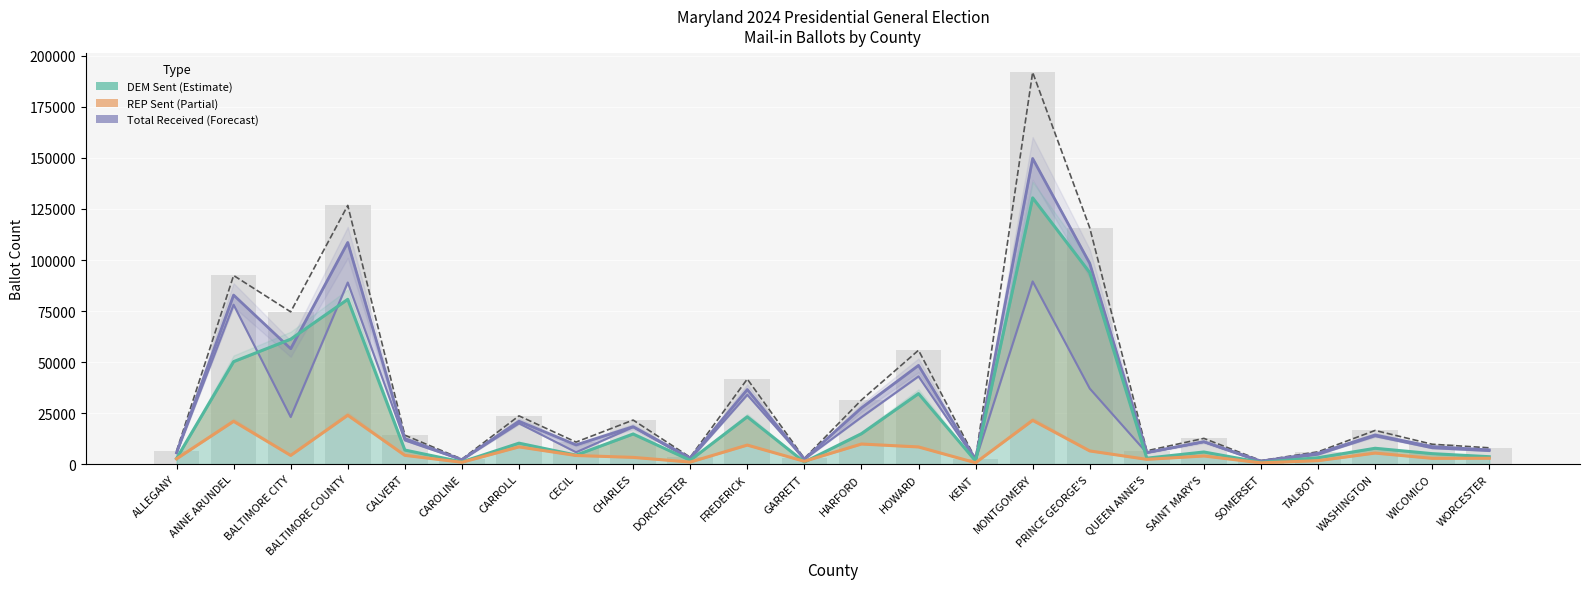

What position from the right is PRINCE GEORGE'S?

8